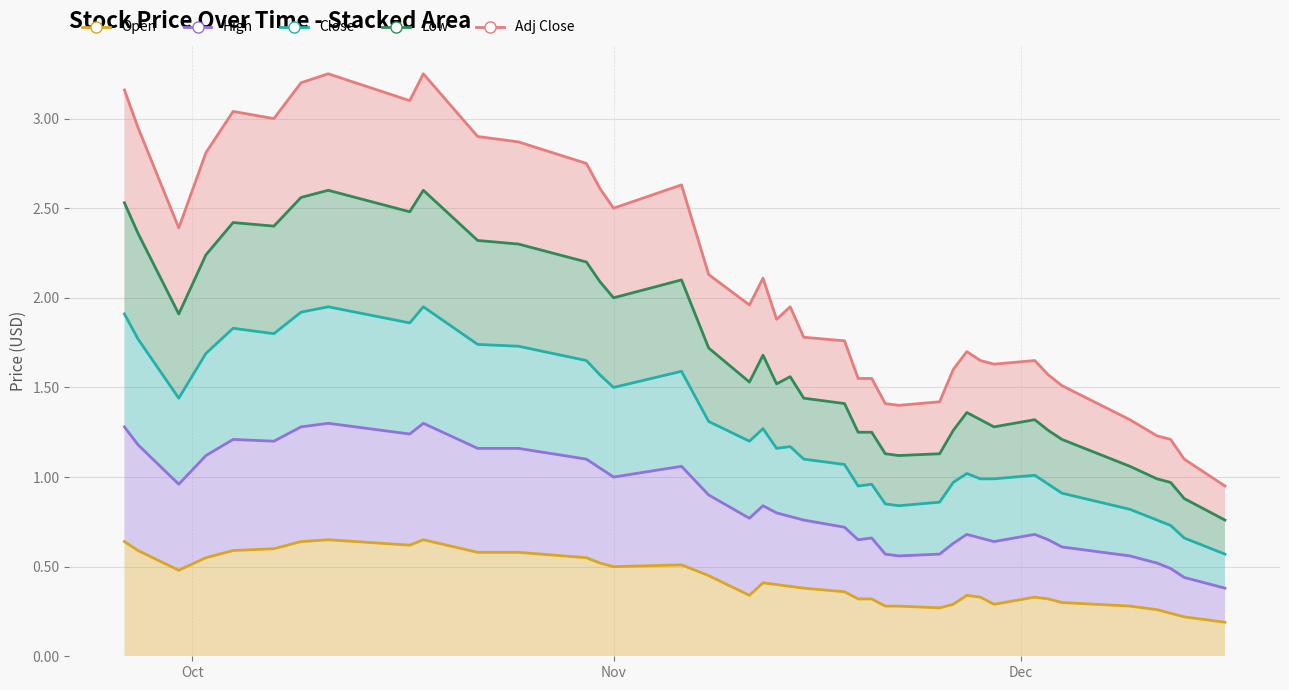

Where is the first local minimum for High?

2013-09-30